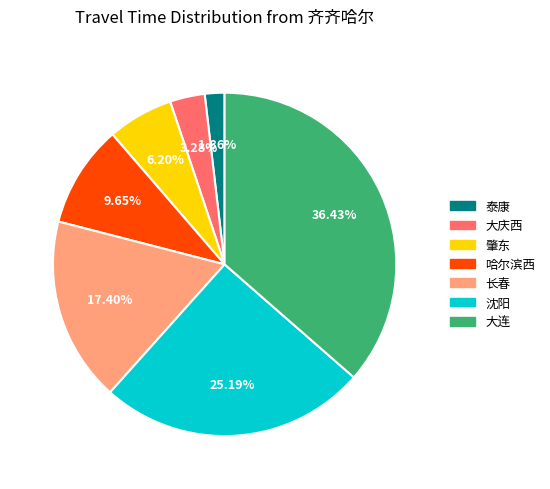

What is the smallest slice in the pie chart?

泰康